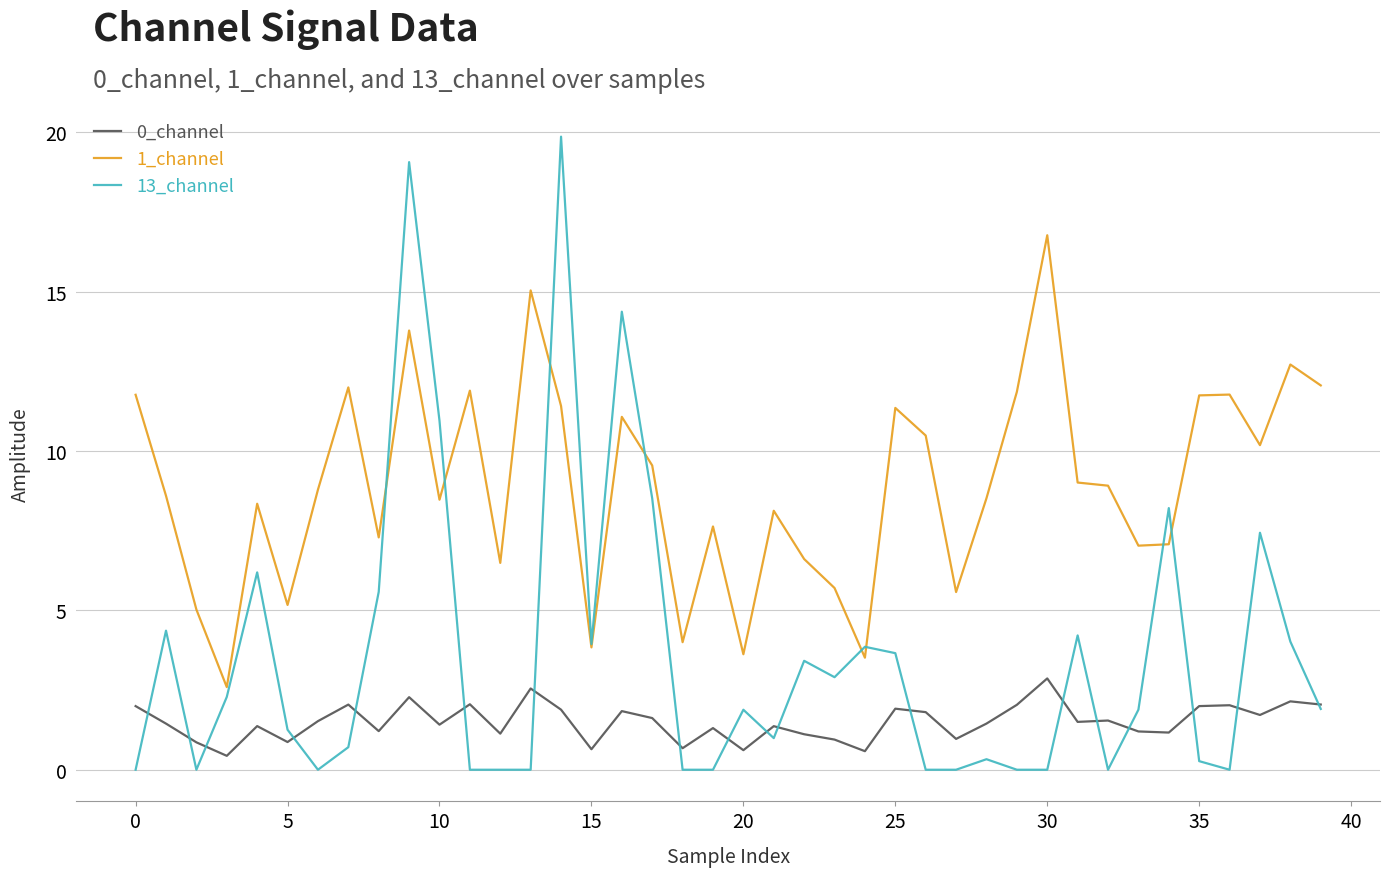

What is the highest value of the 0_channel series?

2.9